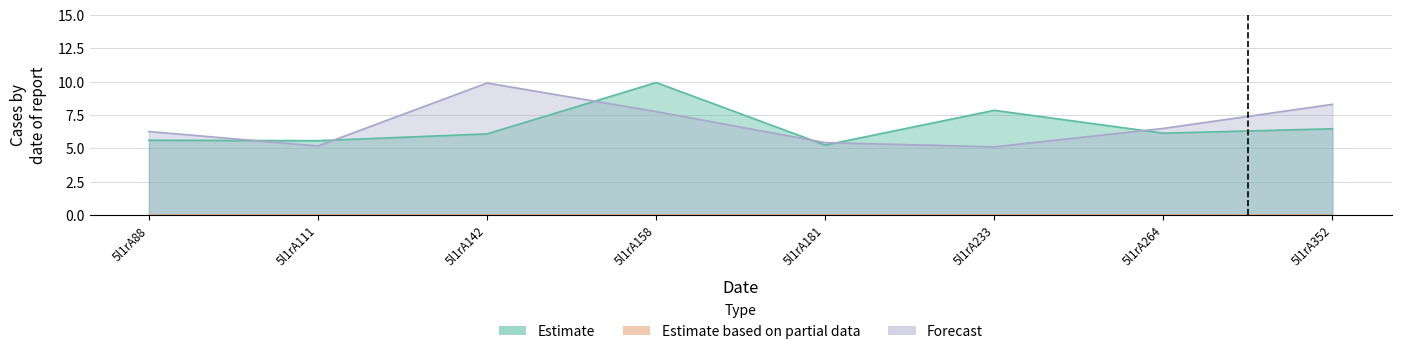

Which category has the highest value across all series?

5l1rA158